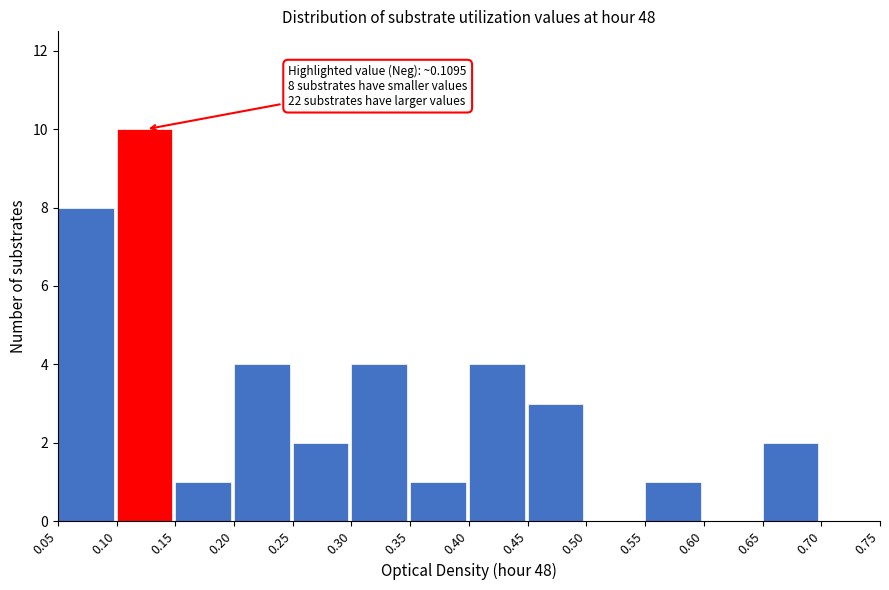

Which range on the x-axis has the tallest bar?

0.10 to 0.15